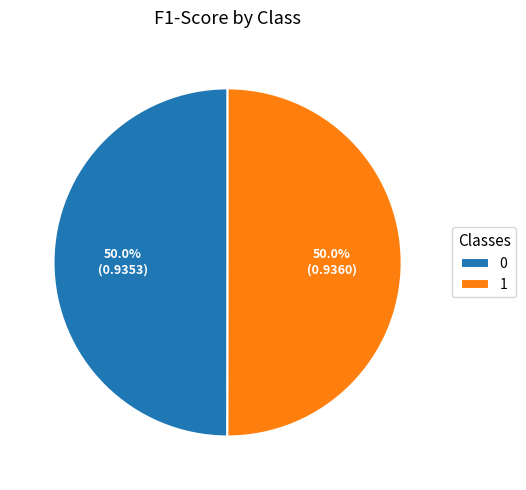

What percentage is the 0 slice, to the nearest percent?

50%